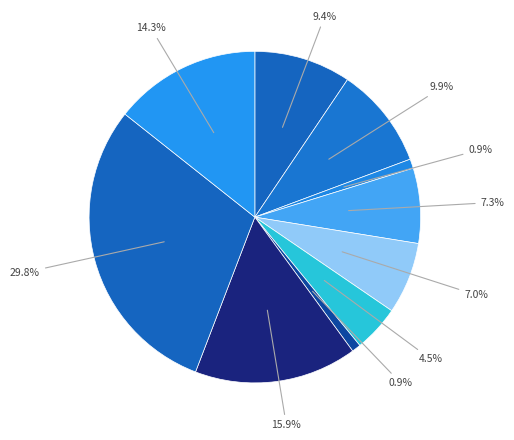

How many segments does this pie chart have?

10